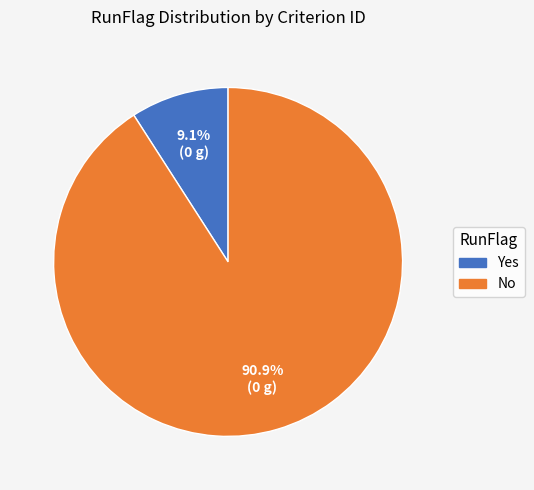

What percentage is the Yes slice, to the nearest percent?

9%